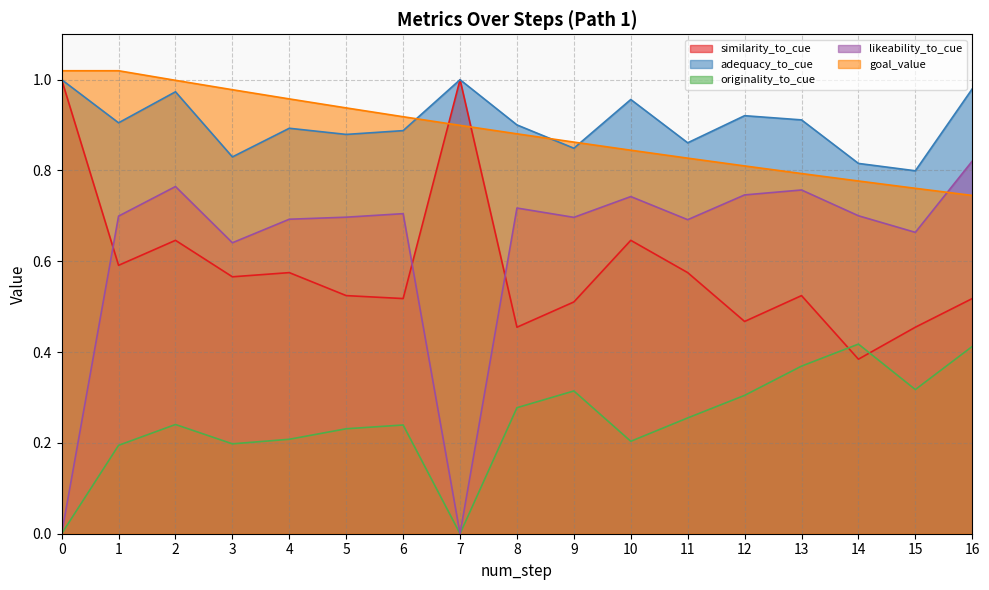

How many lines are shown in the chart?

5